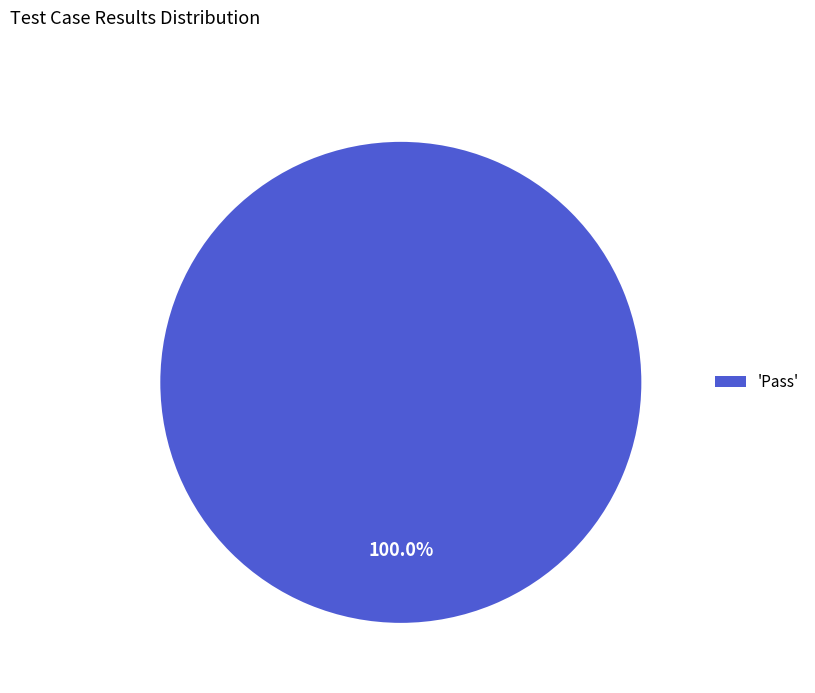

Which category accounts for the majority?

'Pass'